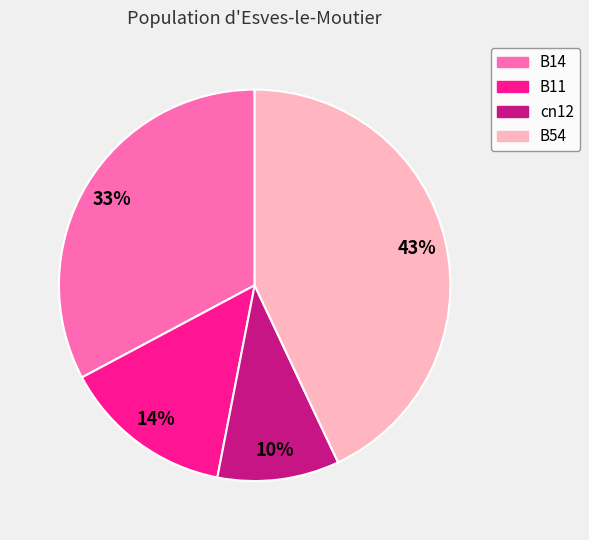

Count the number of slices in the pie.

4